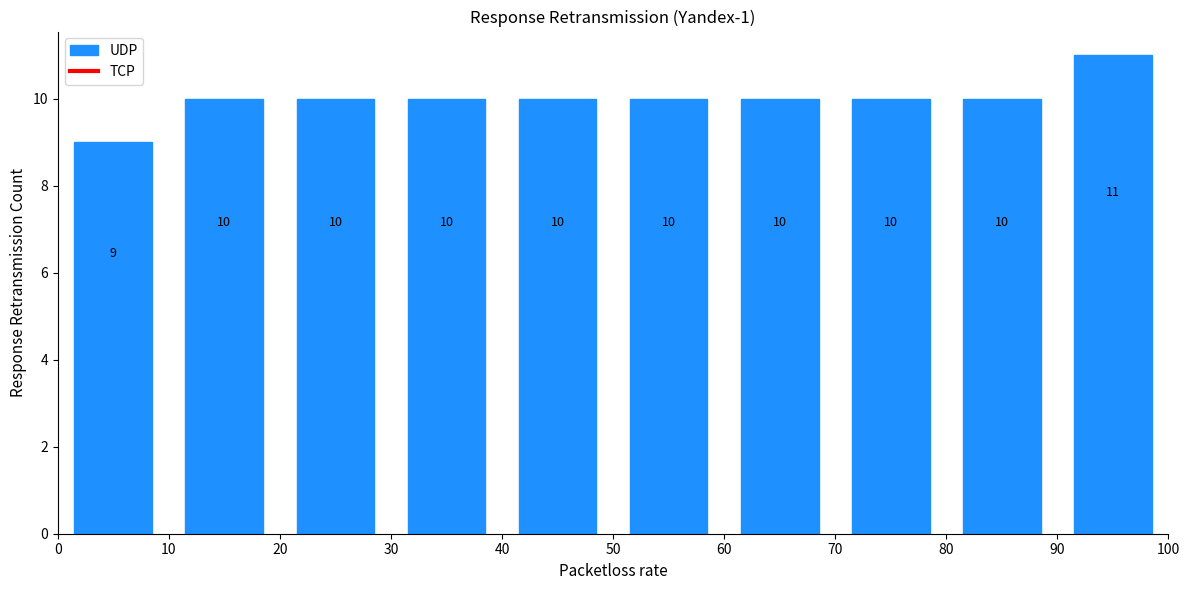

What is the height of the bar covering 0 to 10 on the x-axis?

9